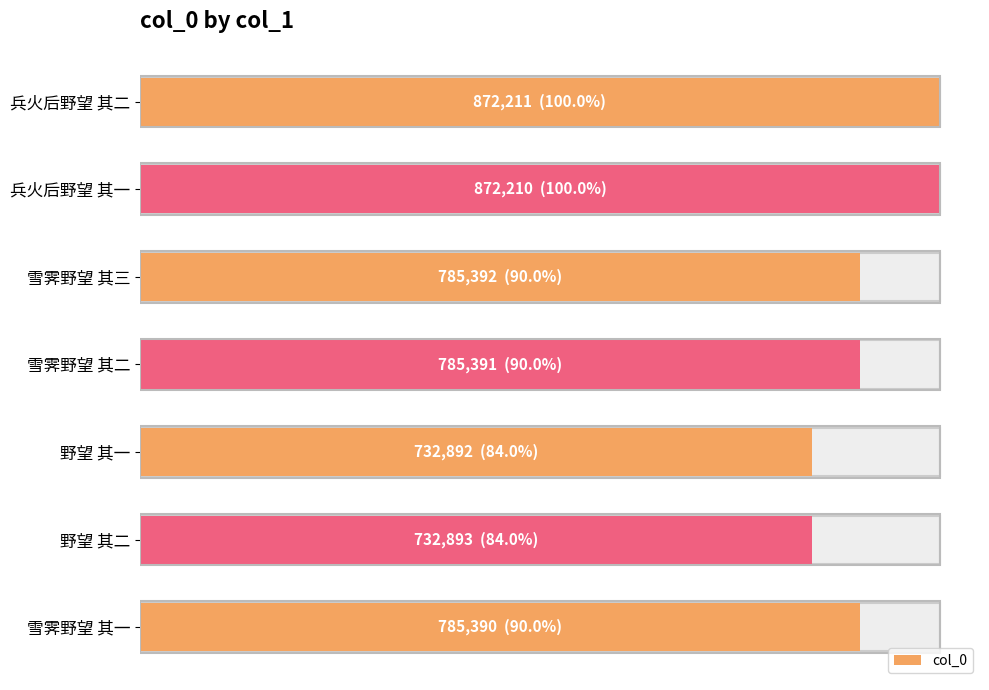

Are the bars grouped side by side (vs. stacked)?

No